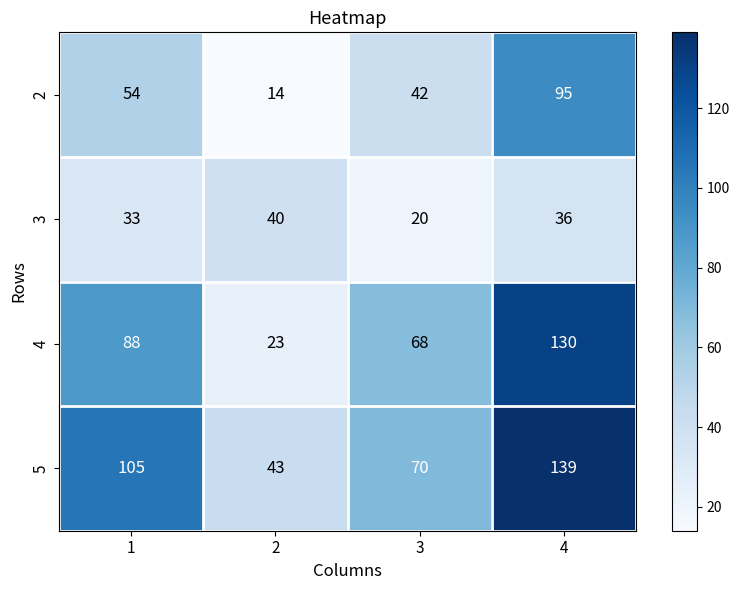

Reading right to left, what are all the values shown in this chart?

2: 95	42	14	54
3: 36	20	40	33
4: 130	68	23	88
5: 139	70	43	105